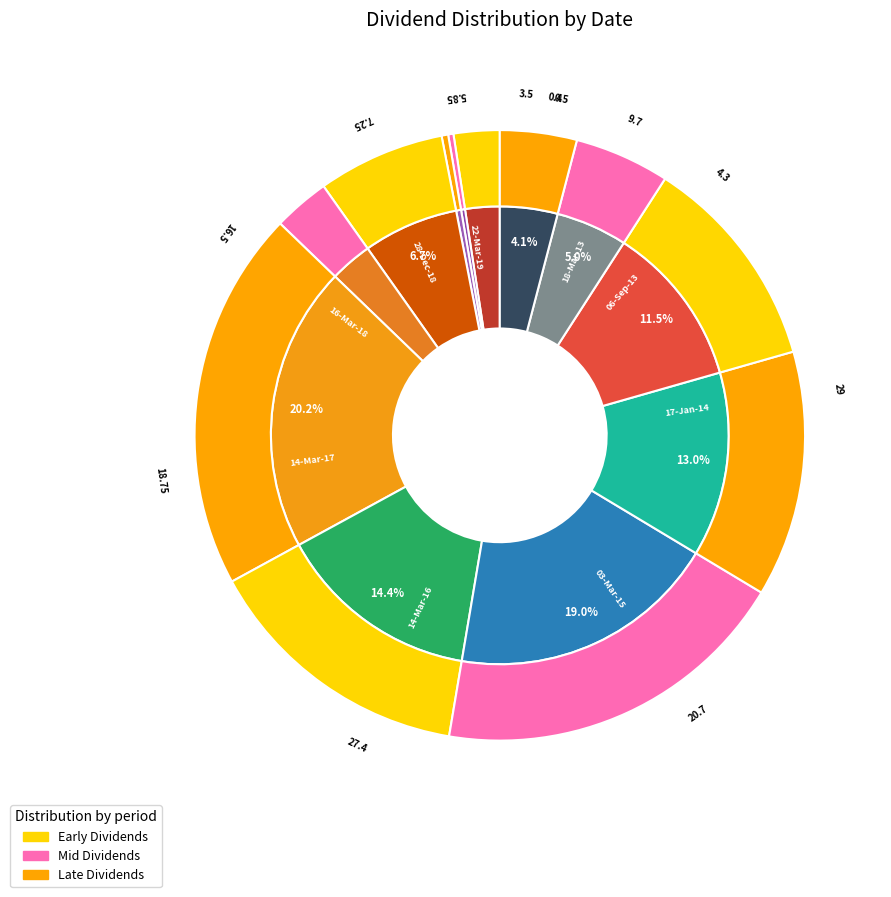

Count the number of slices in the pie.

12